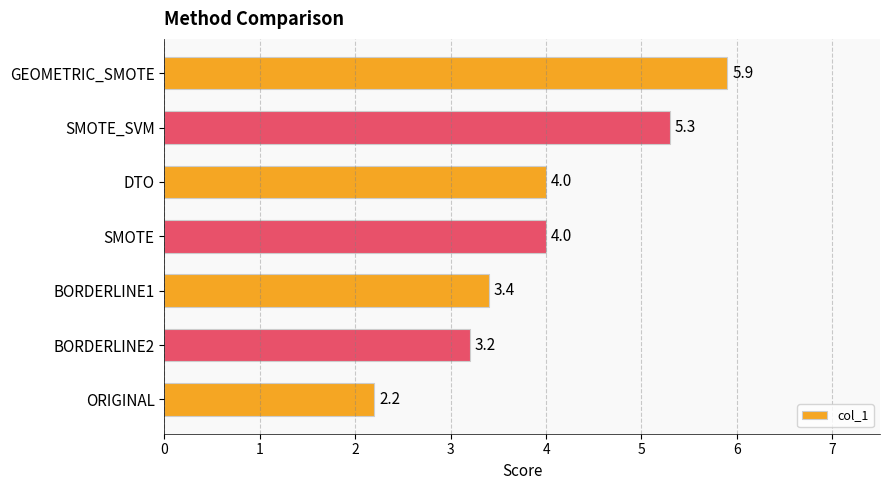

How many data points are less than 4?

3